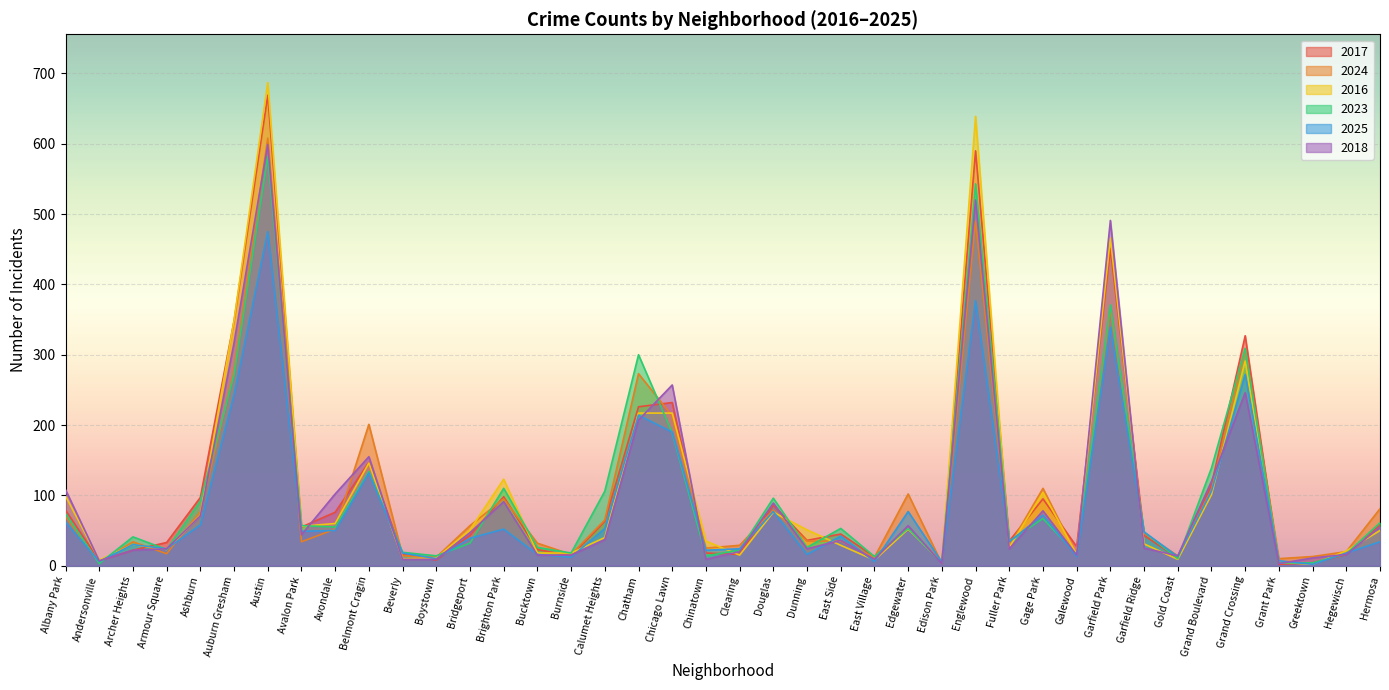

Which category has the lowest value across all series?

Grant Park